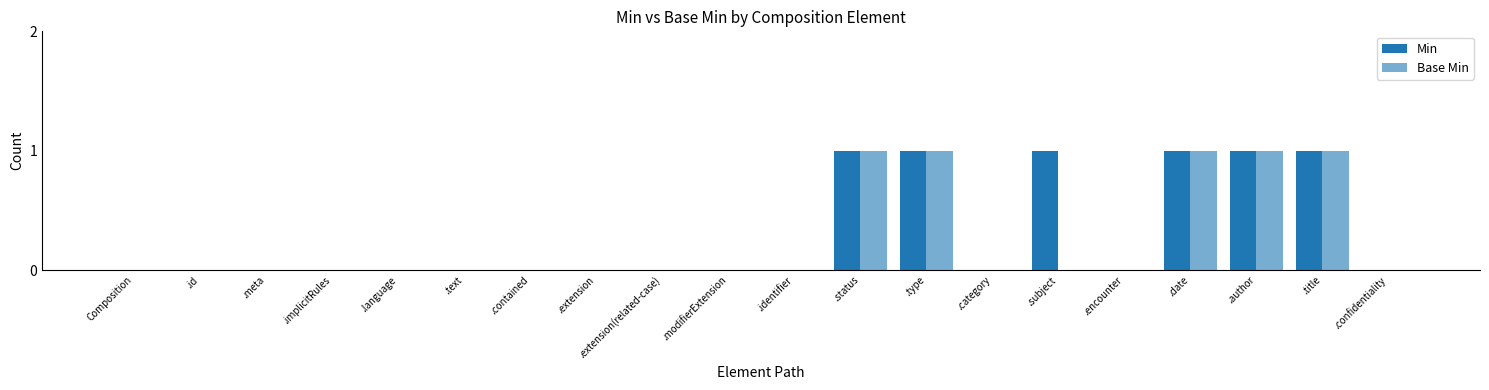

How many categories are shown in the chart?

20